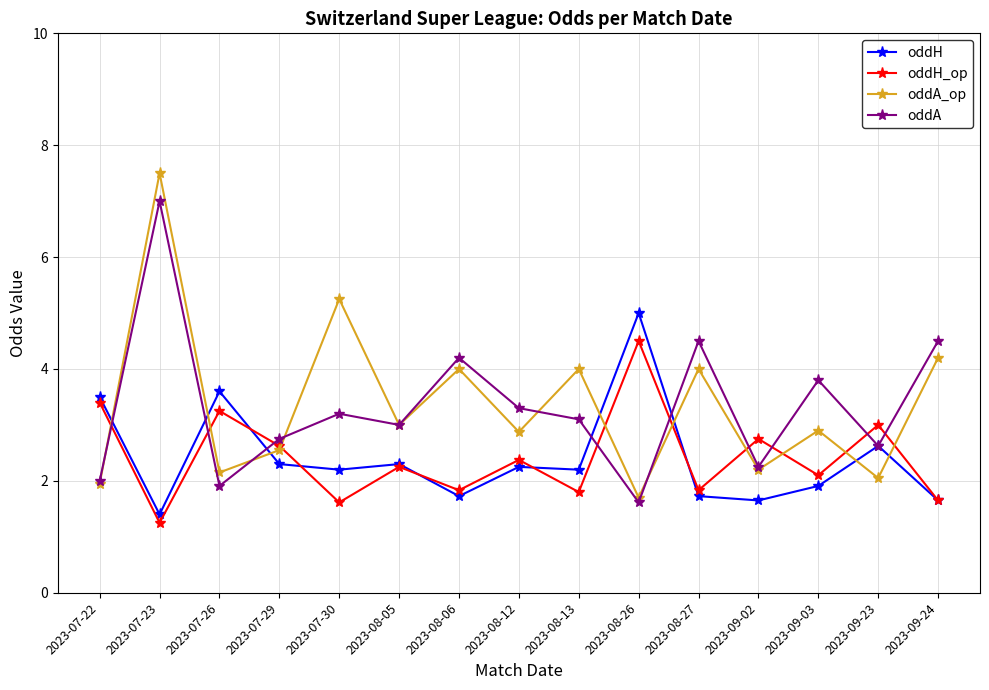

Rank the series by their maximum value, from lowest to highest.

oddH_op, oddH, oddA, oddA_op